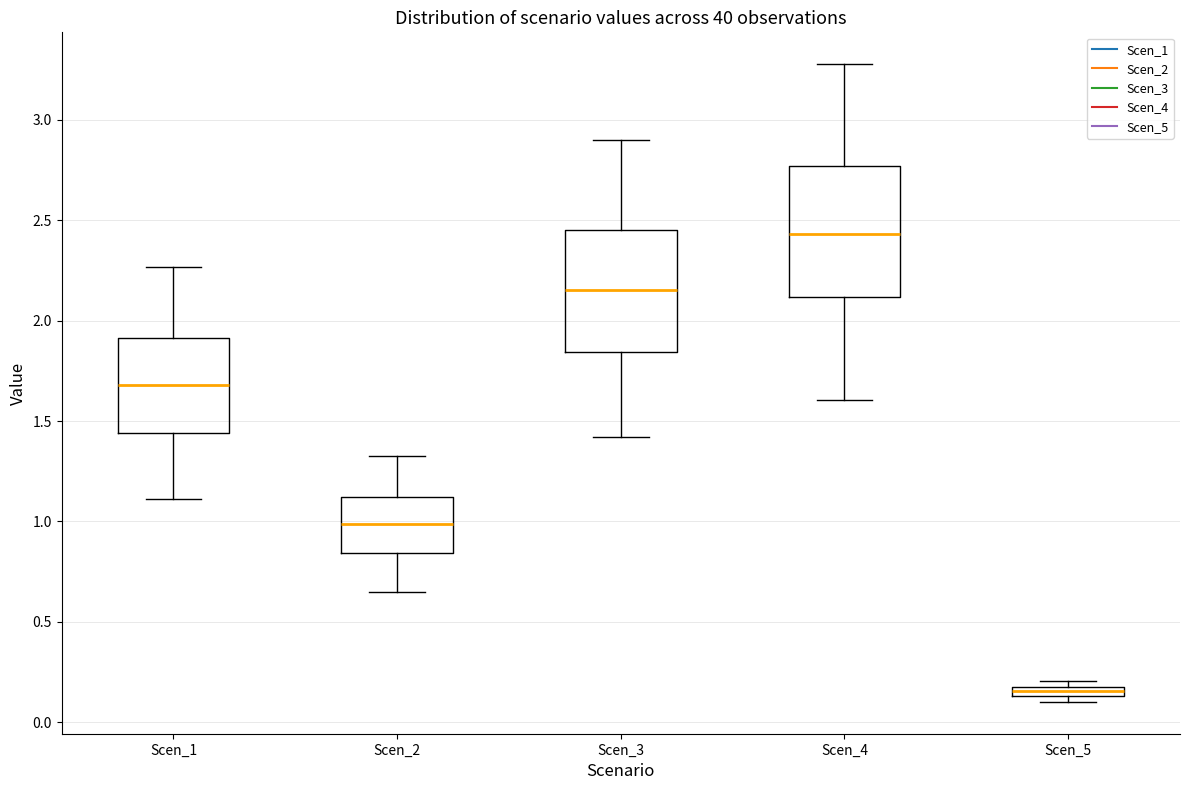

Where is the lower edge of the box for Scen_4 on the y-axis? The values are not printed on the chart, so give them approximately, as read against the axis.

2.10